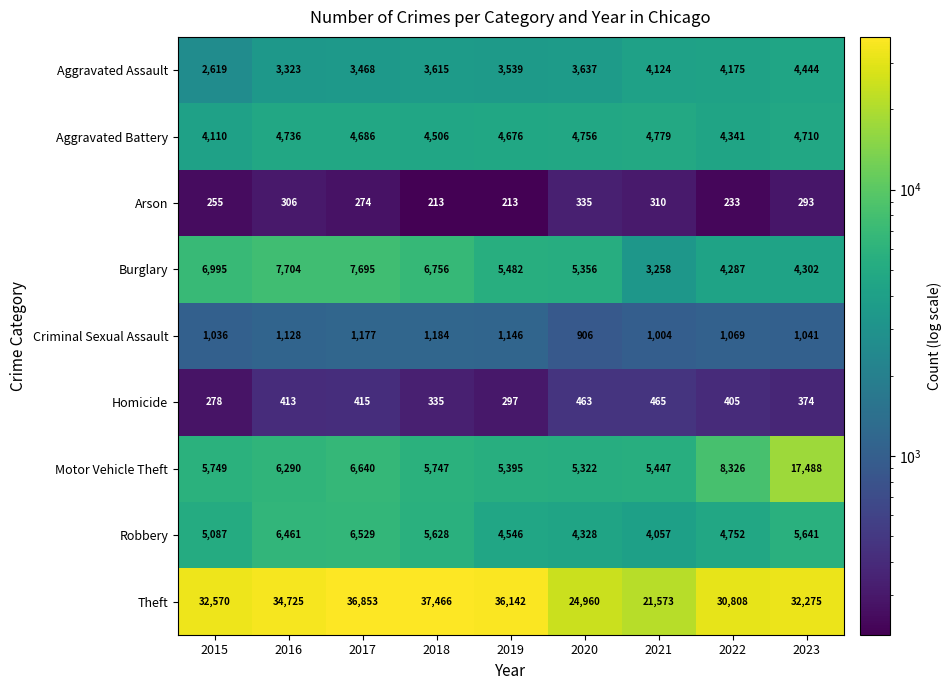

What is the maximum value for Aggravated Assault?

4444